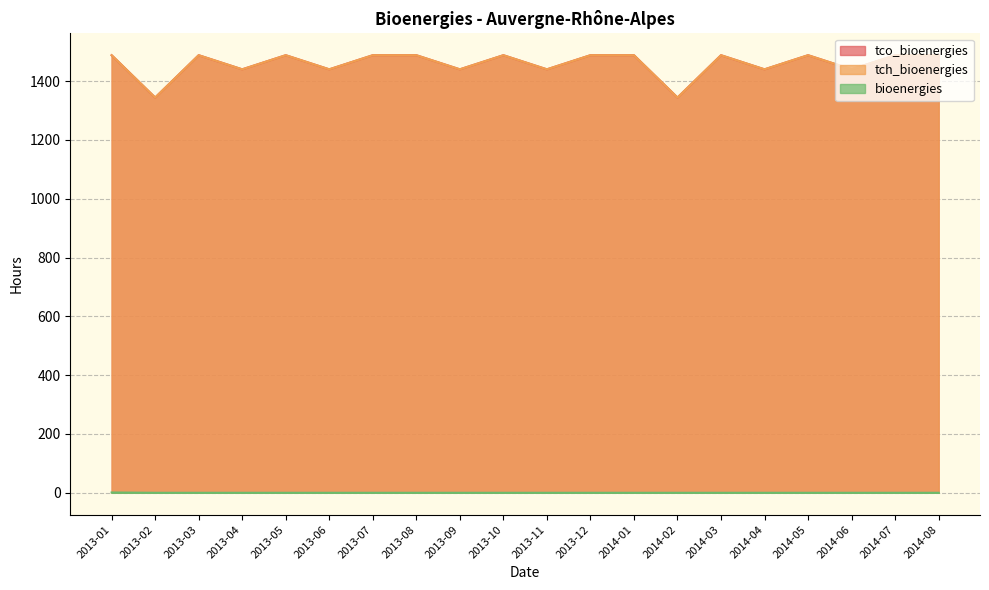

What is the total value across all series at 2014-03?

2976